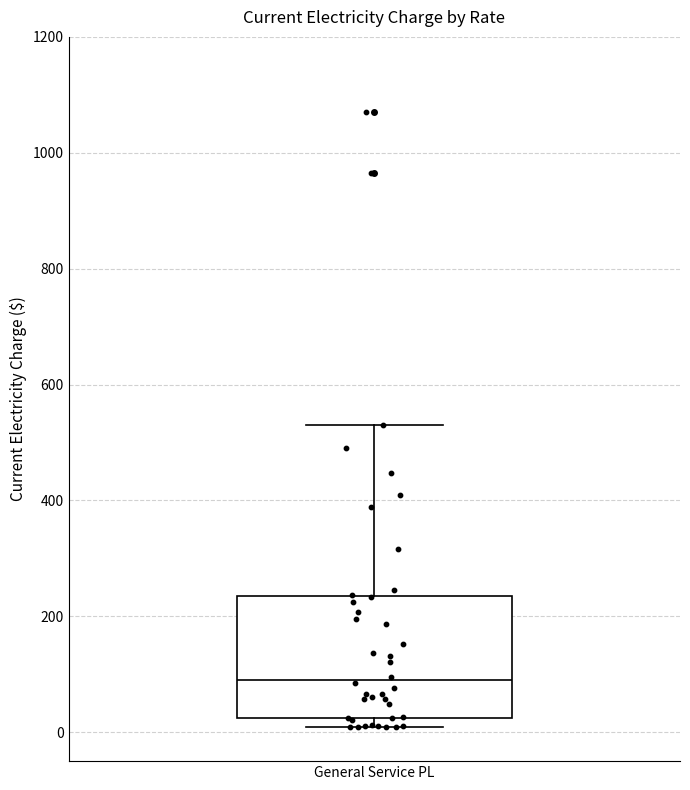

Read this box plot against the y-axis: the position of the median line, the range covered by the box, and the ends of both whiskers. The values are not printed on the chart, so give them approximately, as read against the axis.

median 100, box 20 to 240, whiskers 0 to 520